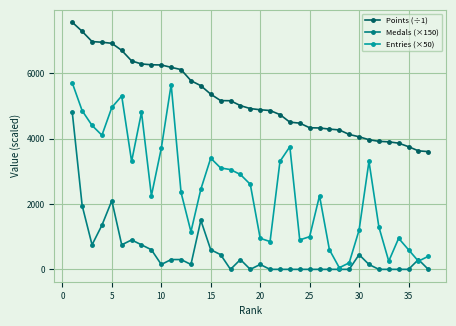

How many lines are shown in the chart?

3